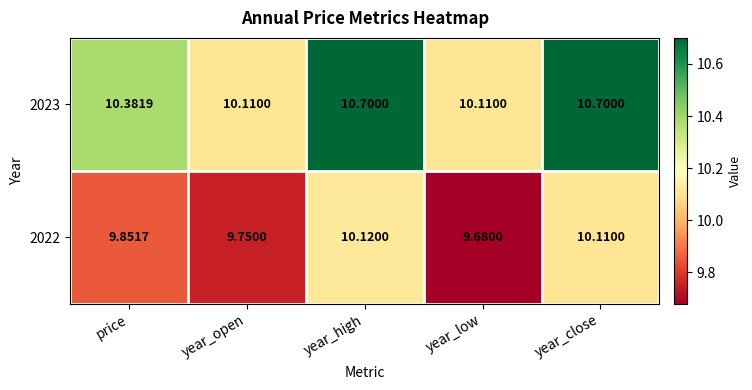

At which label does 2022 reach its peak?

year_high